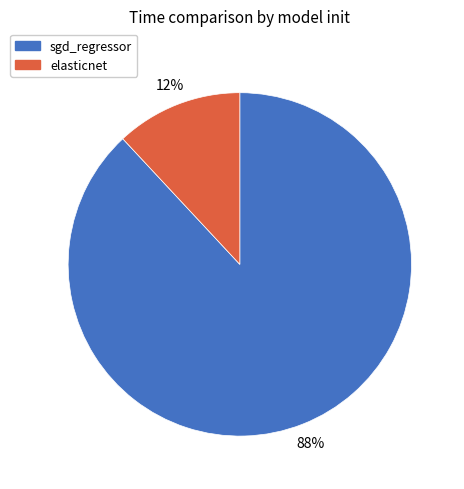

What percentage is the elasticnet slice, to the nearest percent?

12%